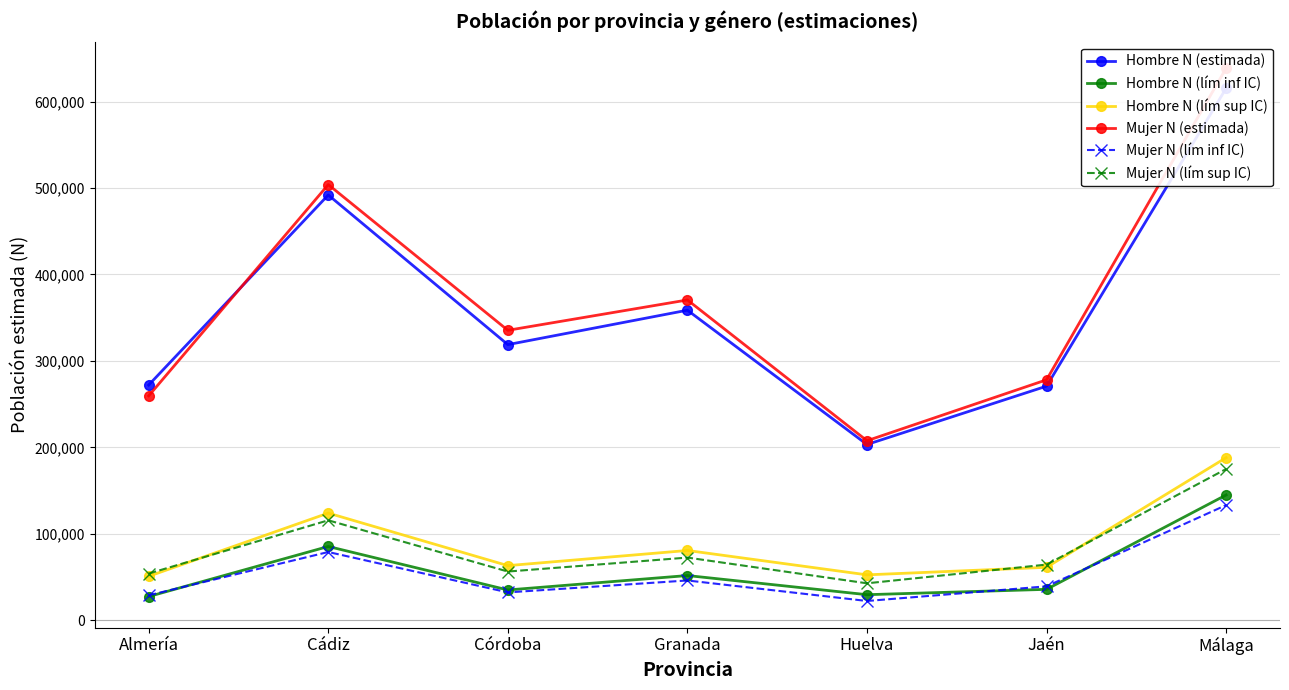

At how many categories does at least one series exceed 438798?

2